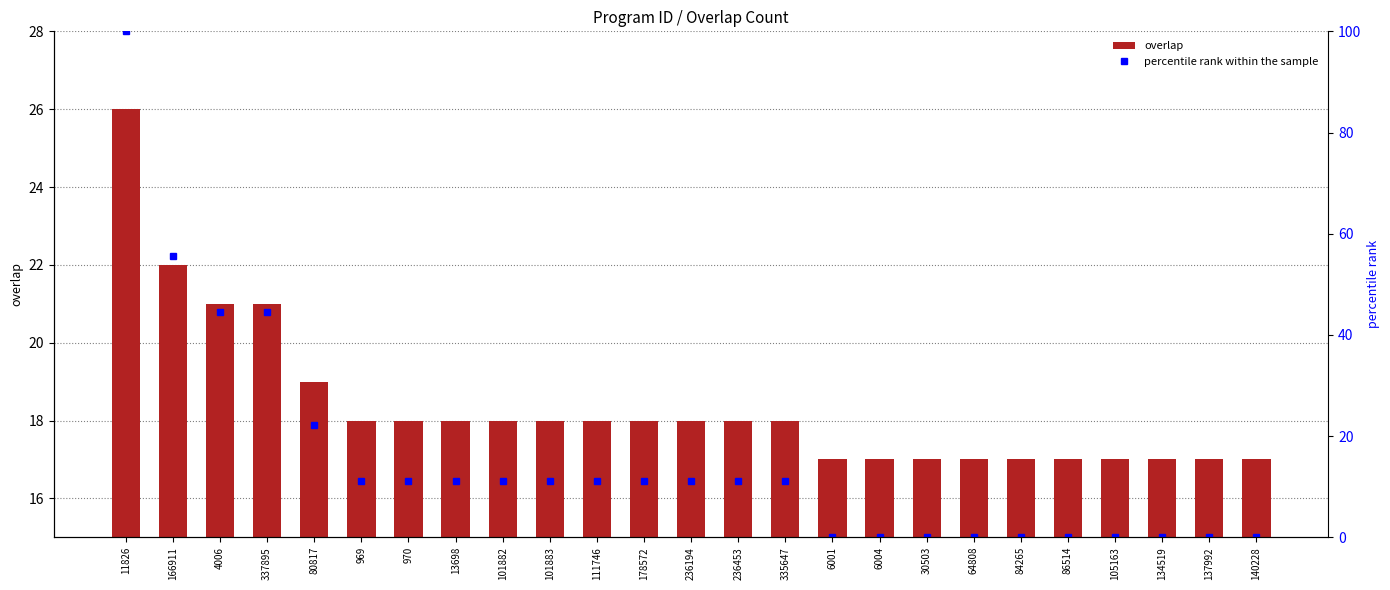

What are all the series names shown in the legend?

overlap, percentile rank within the sample